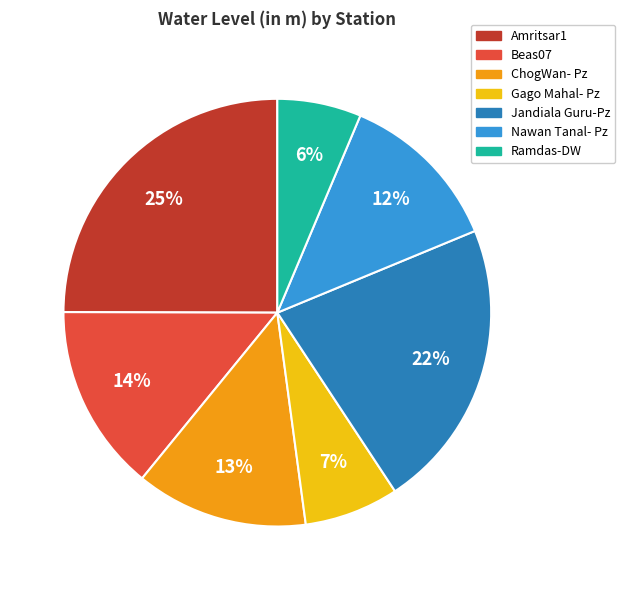

Does Ramdas-DW account for over 50% of the chart?

No